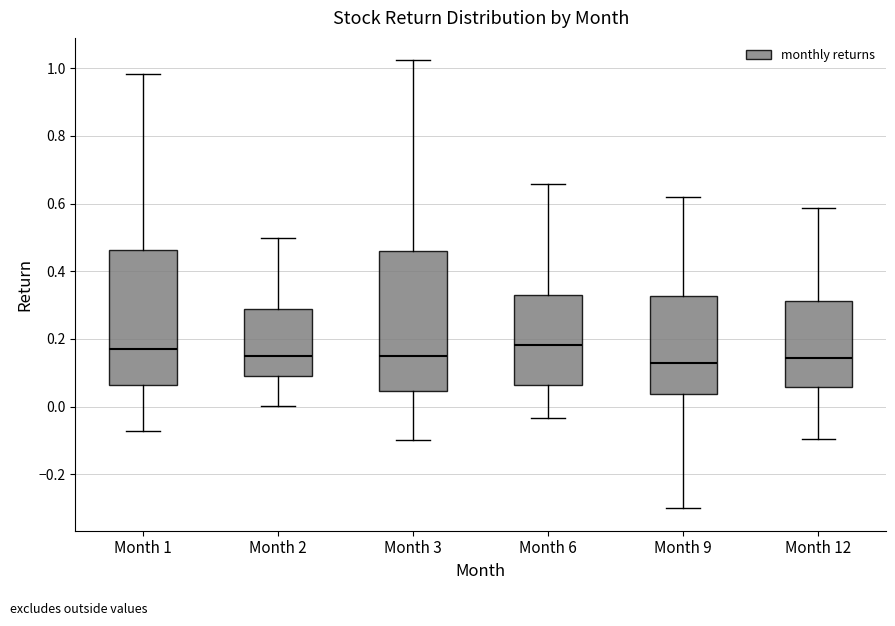

Reading left to right, read every box against the y-axis: the position of its median line, the range the box covers, and the ends of its whiskers. The values are not printed on the chart, so give them approximately, as read against the axis.

Month 1: median 0.16, box 0.06 to 0.46, whiskers -0.08 to 0.98
Month 2: median 0.14, box 0.10 to 0.28, whiskers 0.00 to 0.50
Month 3: median 0.16, box 0.04 to 0.46, whiskers -0.10 to 1.02
Month 6: median 0.18, box 0.06 to 0.32, whiskers -0.04 to 0.66
Month 9: median 0.12, box 0.04 to 0.32, whiskers -0.30 to 0.62
Month 12: median 0.14, box 0.06 to 0.32, whiskers -0.10 to 0.58